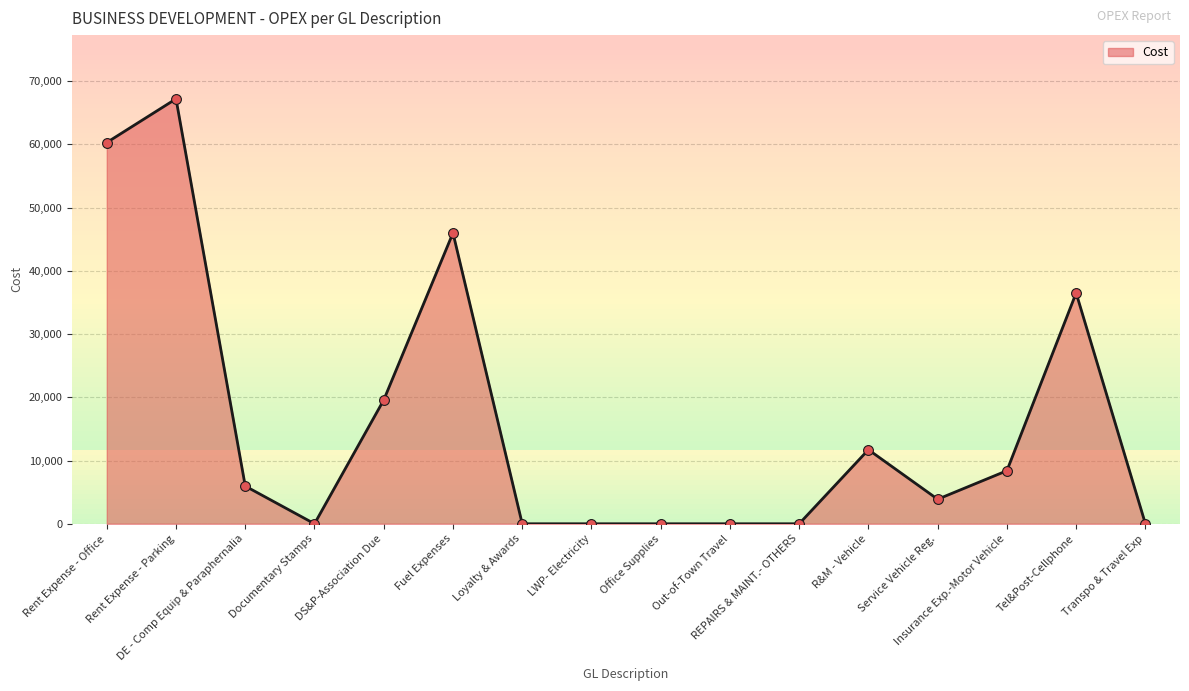

Which has a higher value, Out-of-Town Travel or R&M - Vehicle?

R&M - Vehicle